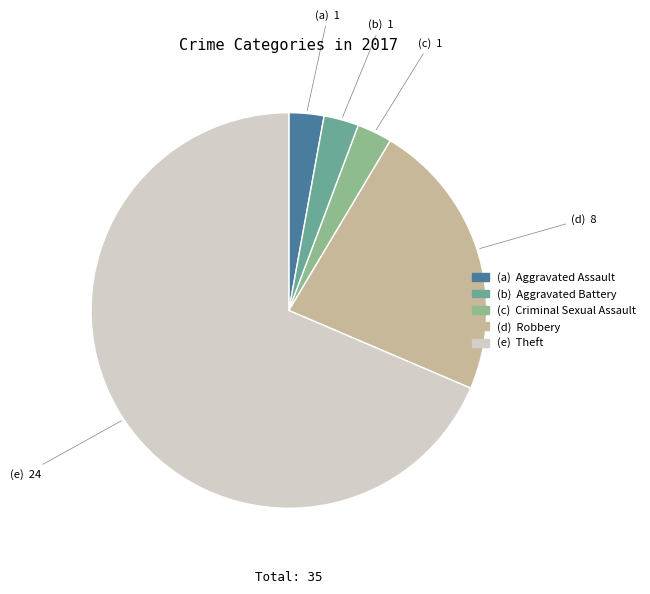

Does any single category account for the majority?

Yes